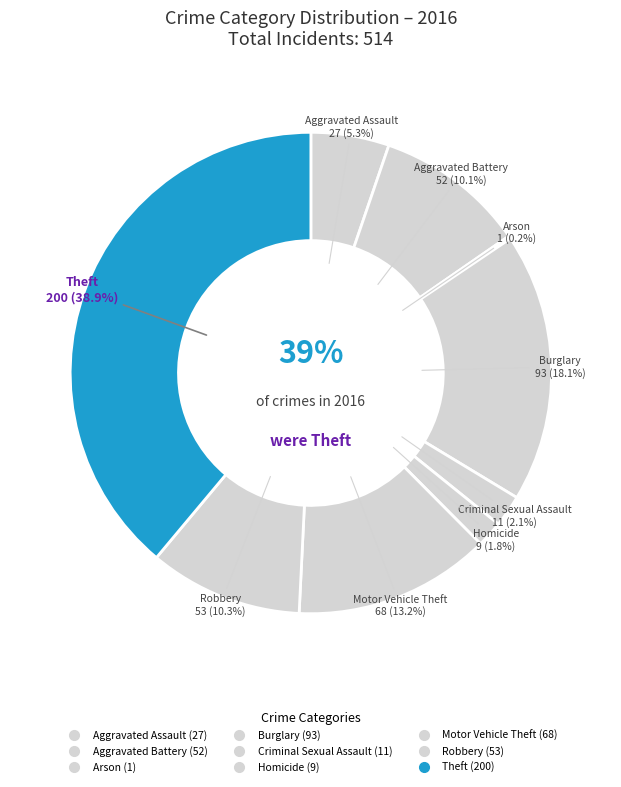

What is the total percentage of Motor Vehicle Theft and Burglary?

31.3%